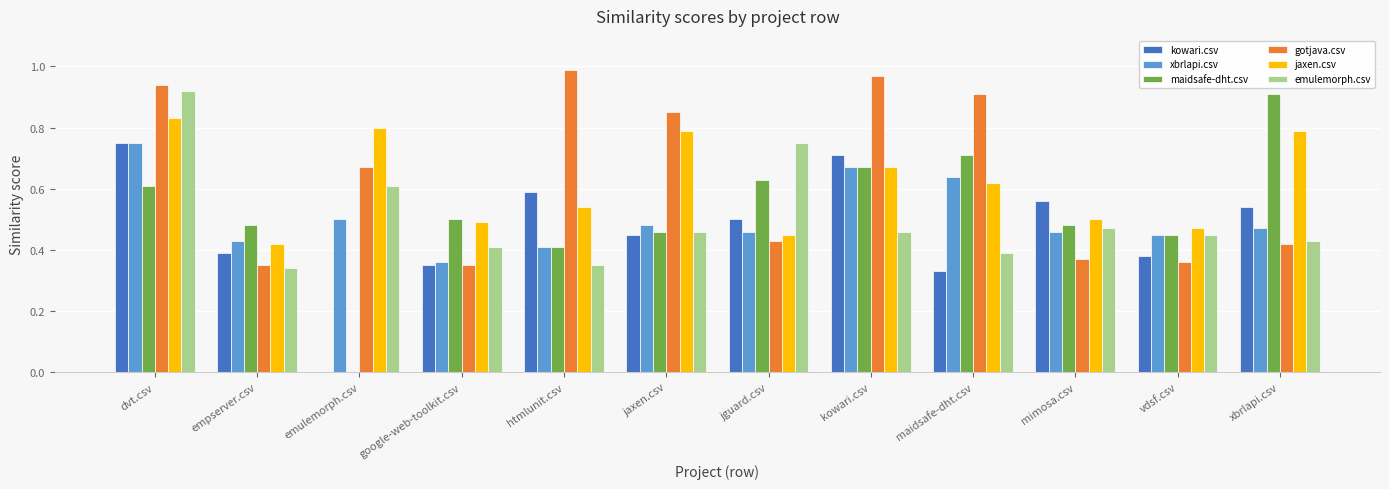

True or false: emulemorph.csv has a value of 0.5 at jaxen.csv.

True